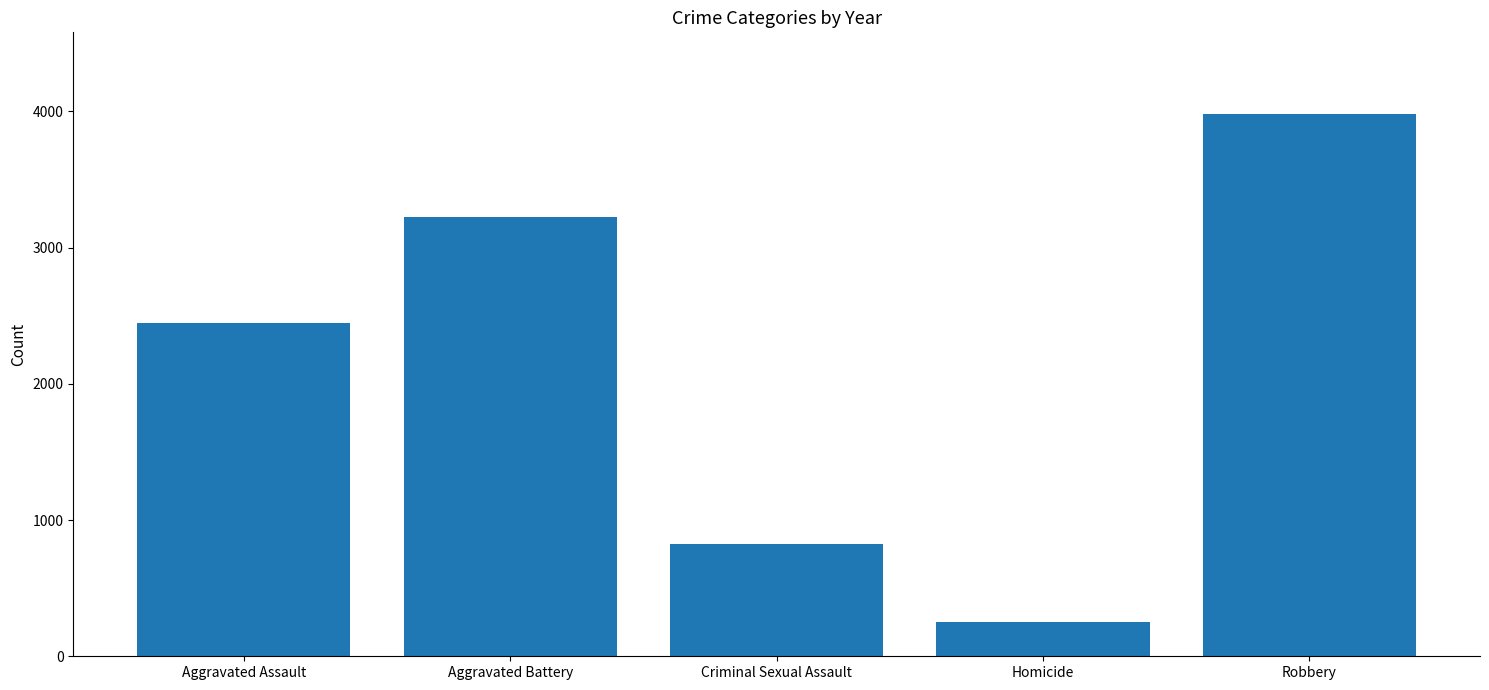

What is the difference between the maximum and minimum values?

3727.8